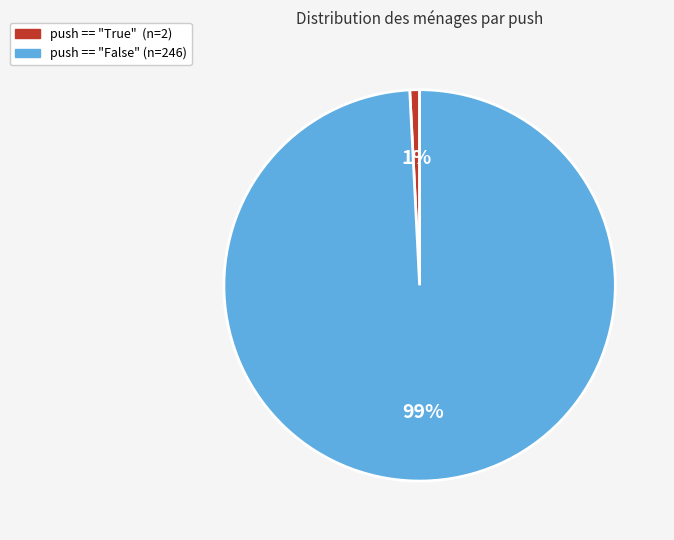

True or false: push == "False" accounts for 99% of the total.

True